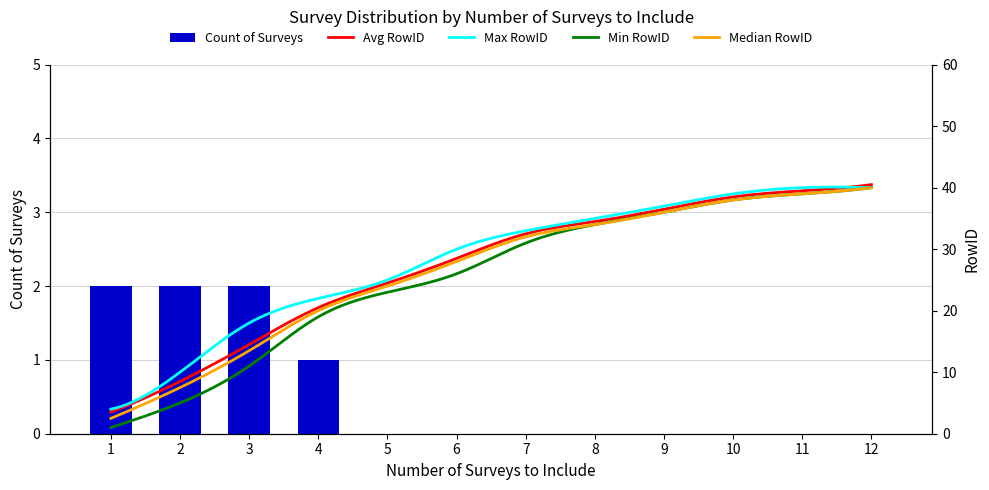

What is the maximum value shown in the chart?

2